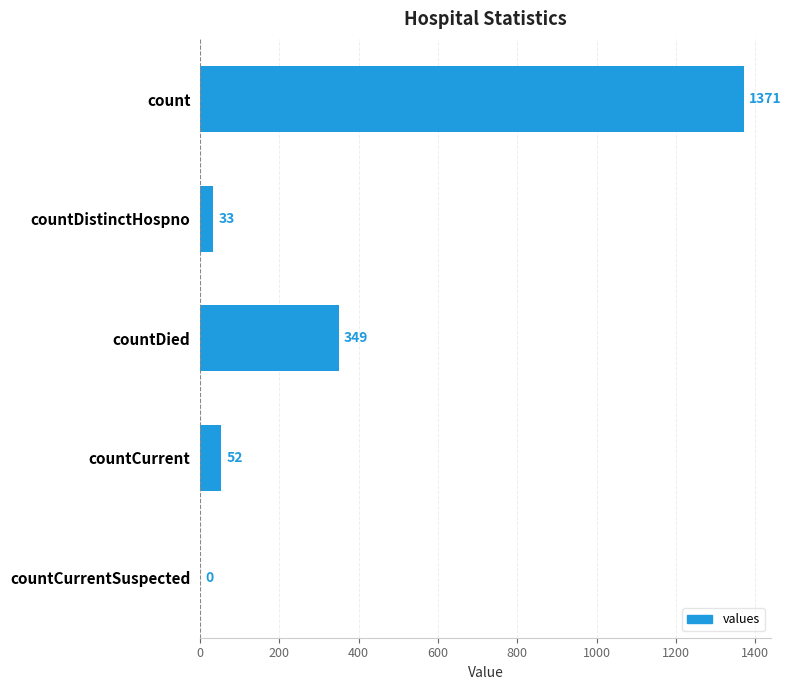

Are the bars horizontal?

Yes